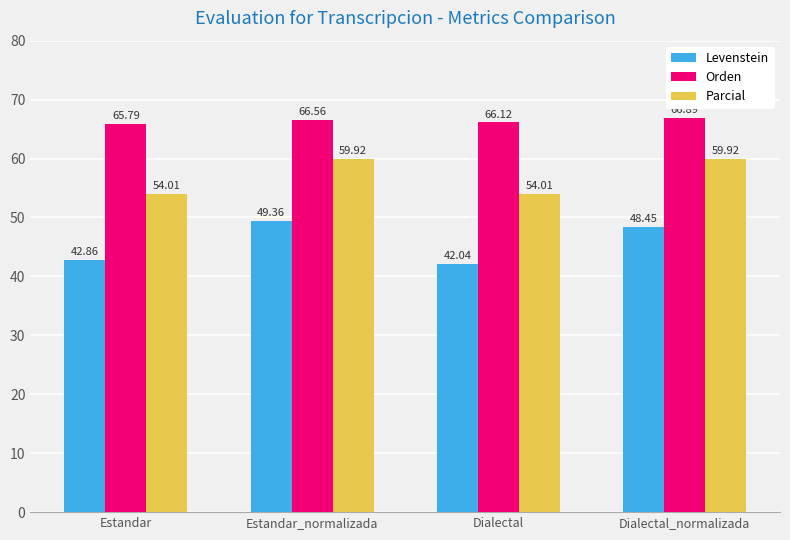

How many bars are there in total?

12